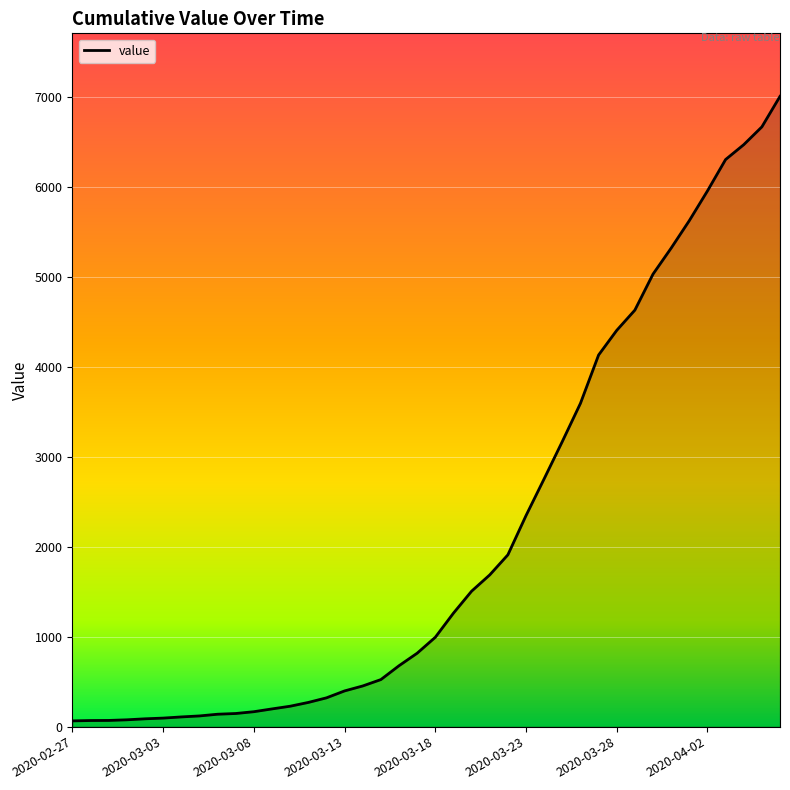

What is the difference between the maximum and minimum values?

6939